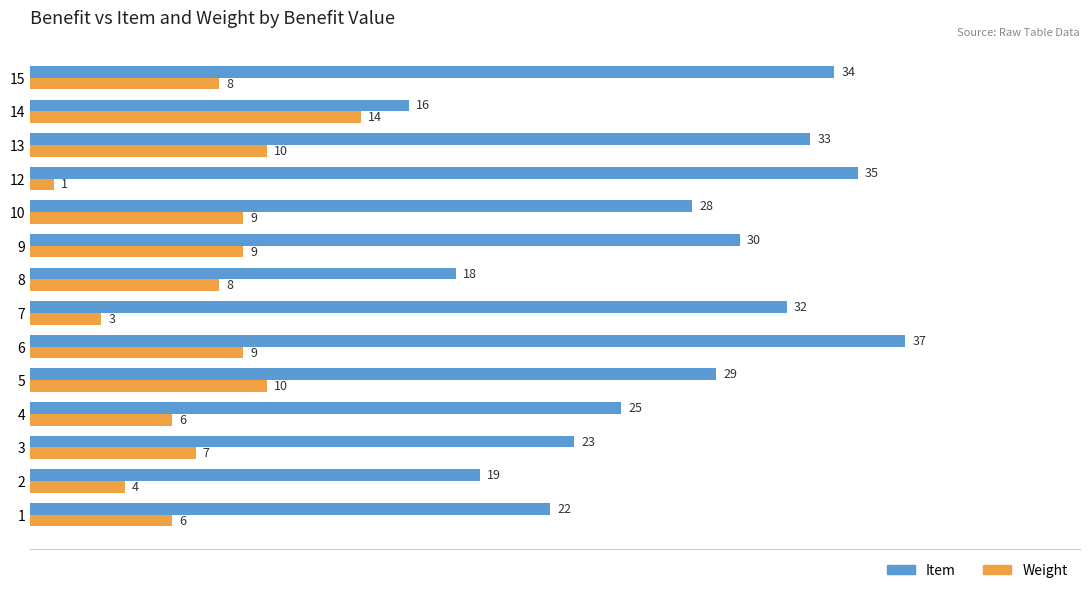

Is it true that Item equals 18 at 8?

True